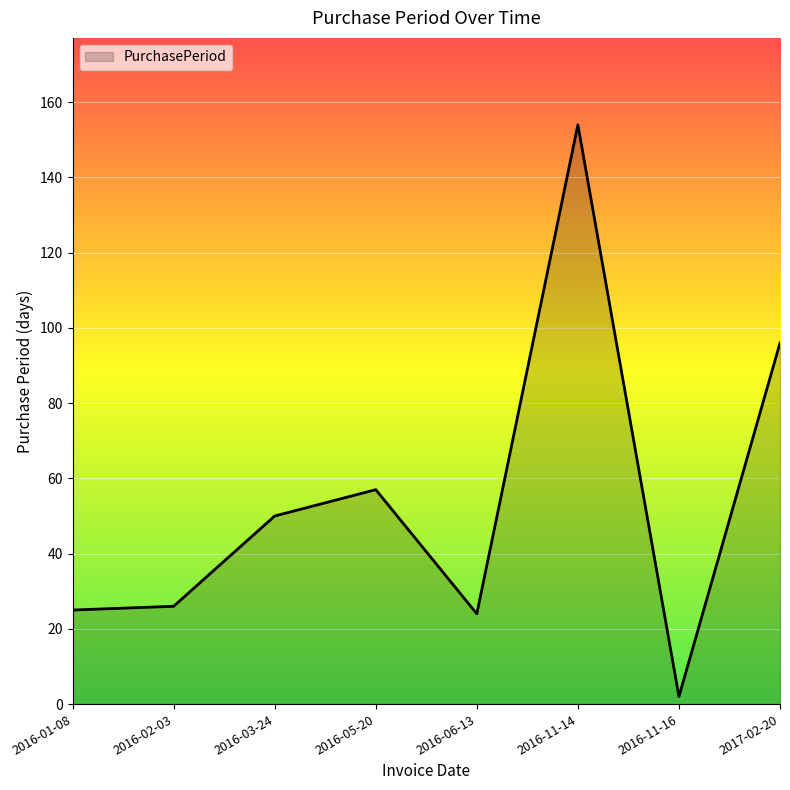

What value does the data have at 2016-11-16?

2